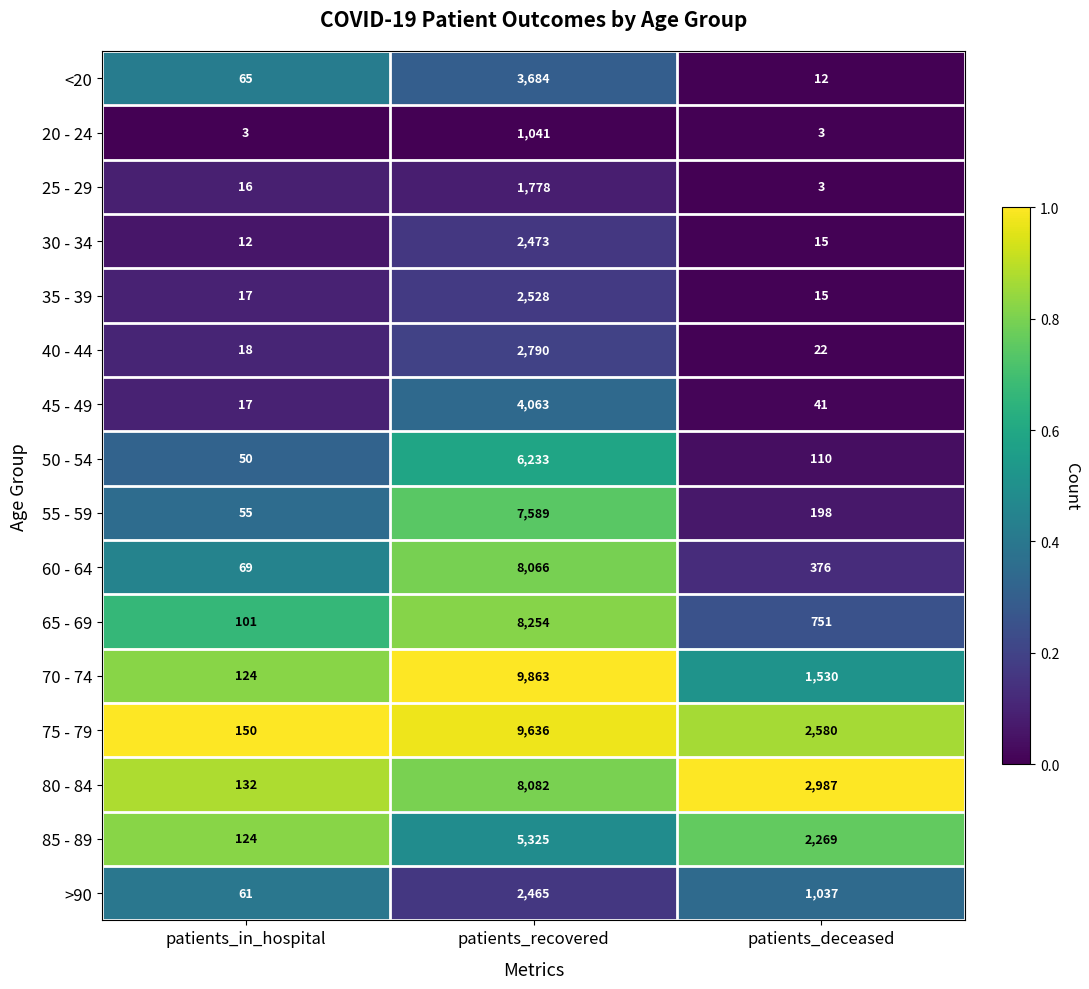

What is the sum of all 35 - 39 values?

2560